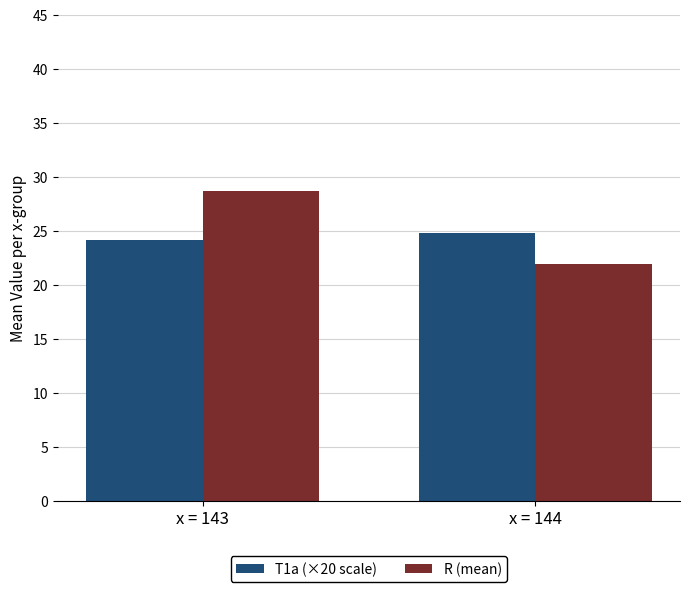

List the series in order of their overall mean, highest first.

R (mean), T1a (×20 scale)